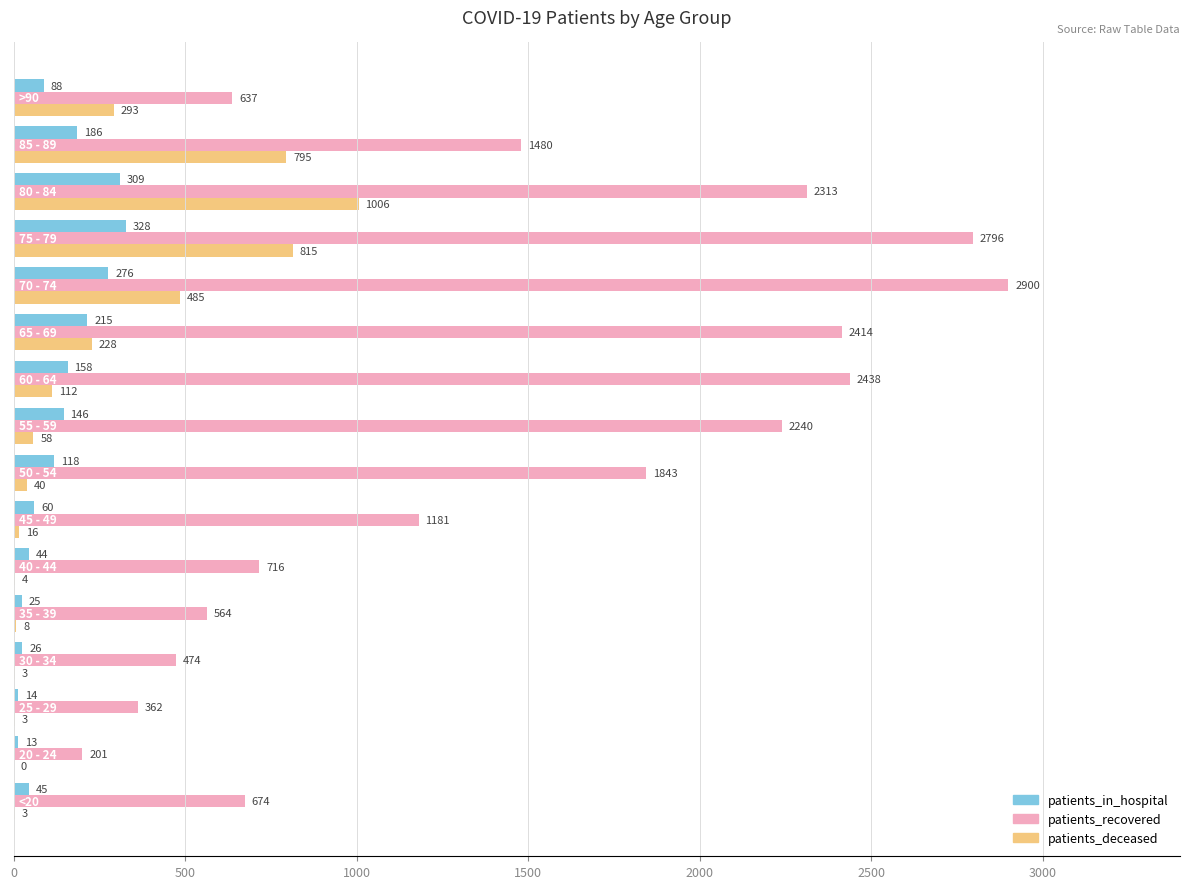

Which series has the largest total across all categories?

patients_recovered